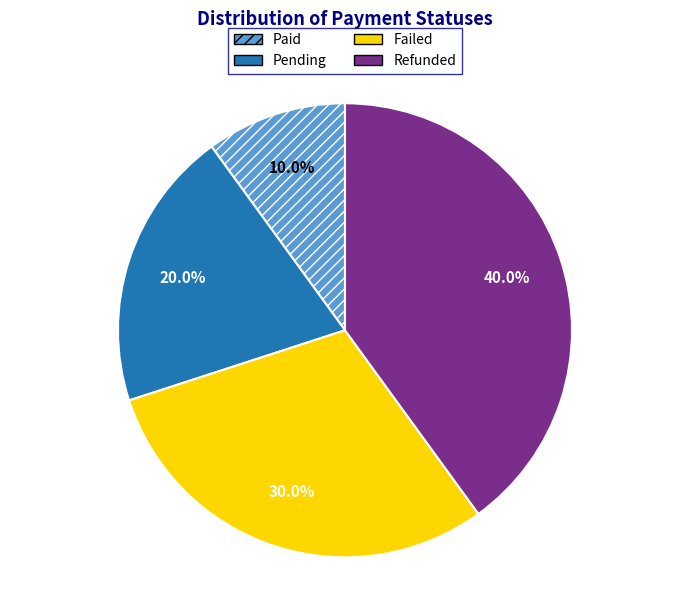

True or false: Failed accounts for 30% of the total.

True